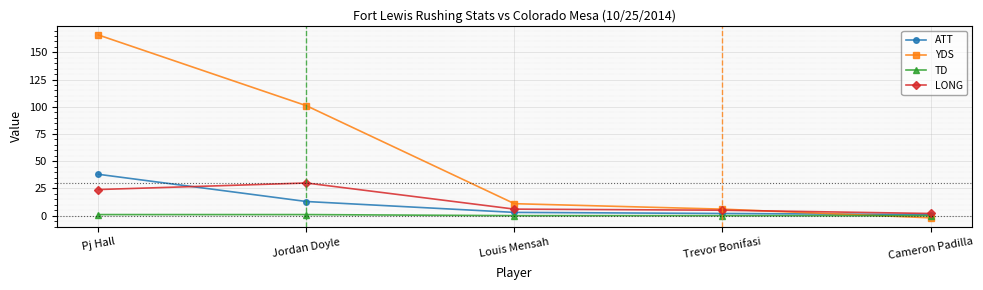

Which category has the highest value in the ATT series?

Pj Hall